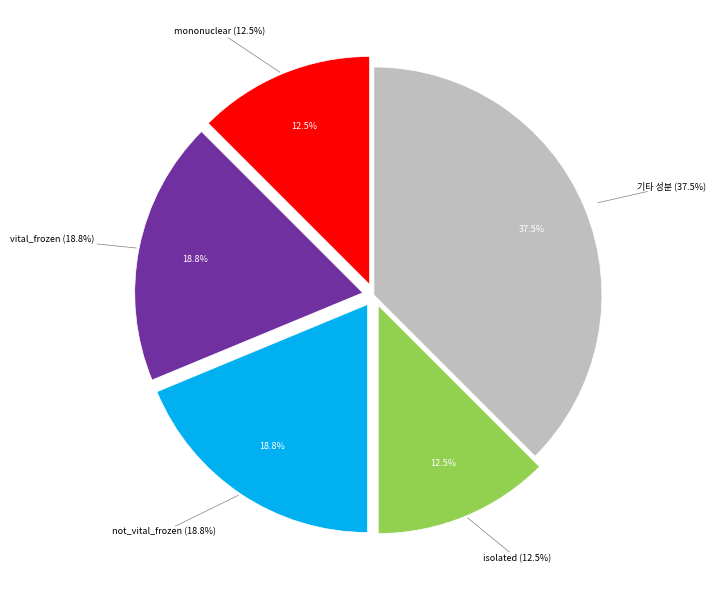

Is it true that rna is 1% of the pie?

False